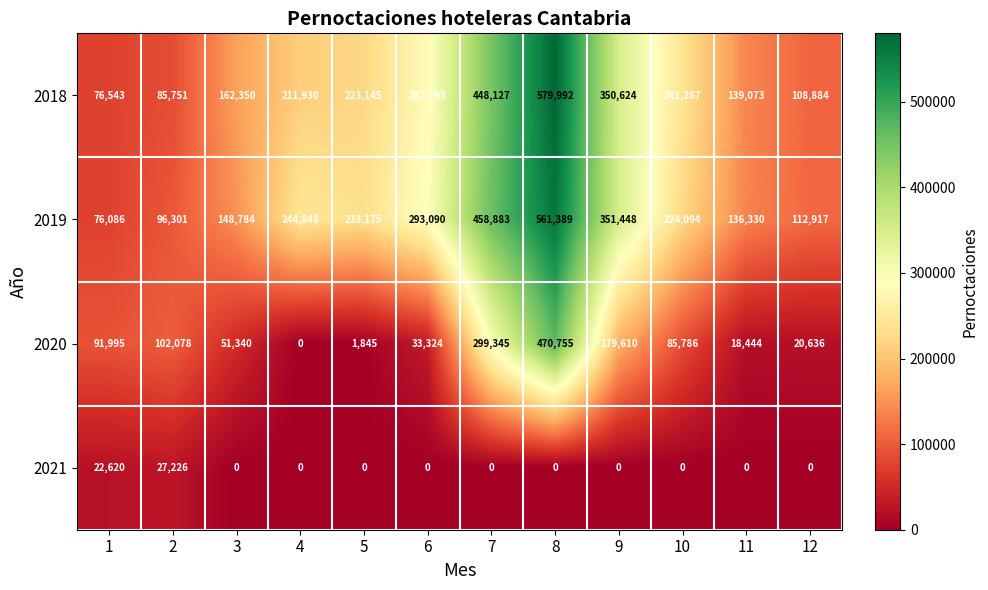

At how many categories does at least one series exceed 99640?

11